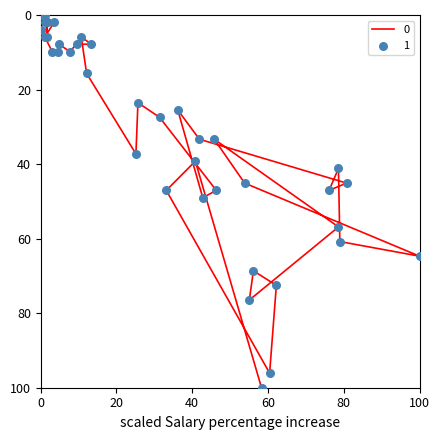

What is the change in value from 2020-03-21 to 2020-03-31?

+51.0